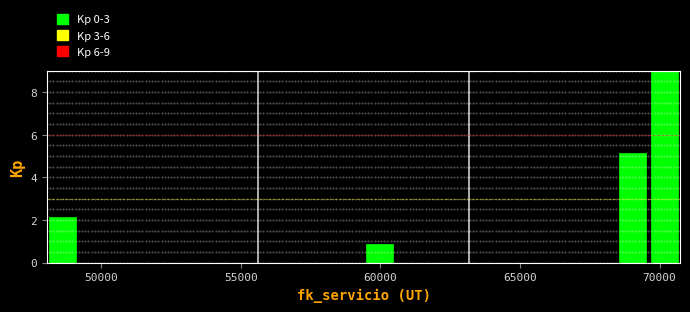

Read against the x-axis, roughly where is the centre of the tallest bar?

70000